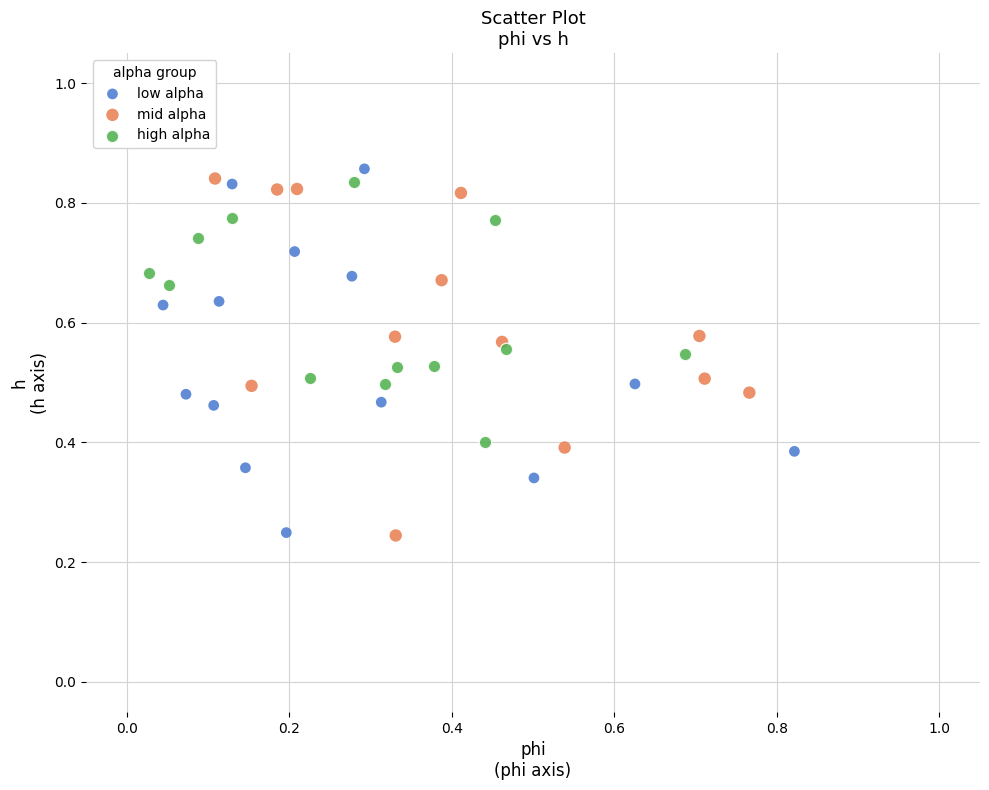

Which series reaches the maximum Y coordinate?

low alpha